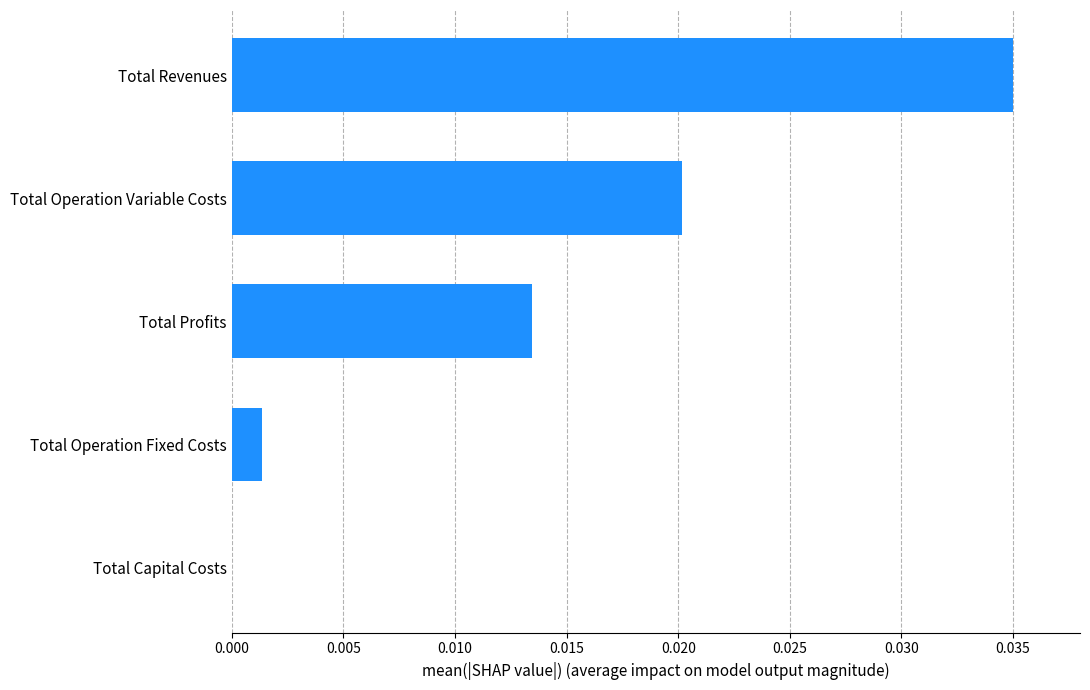

The chart shows a value of 0.0 at Total Operation Fixed Costs. True or false?

True